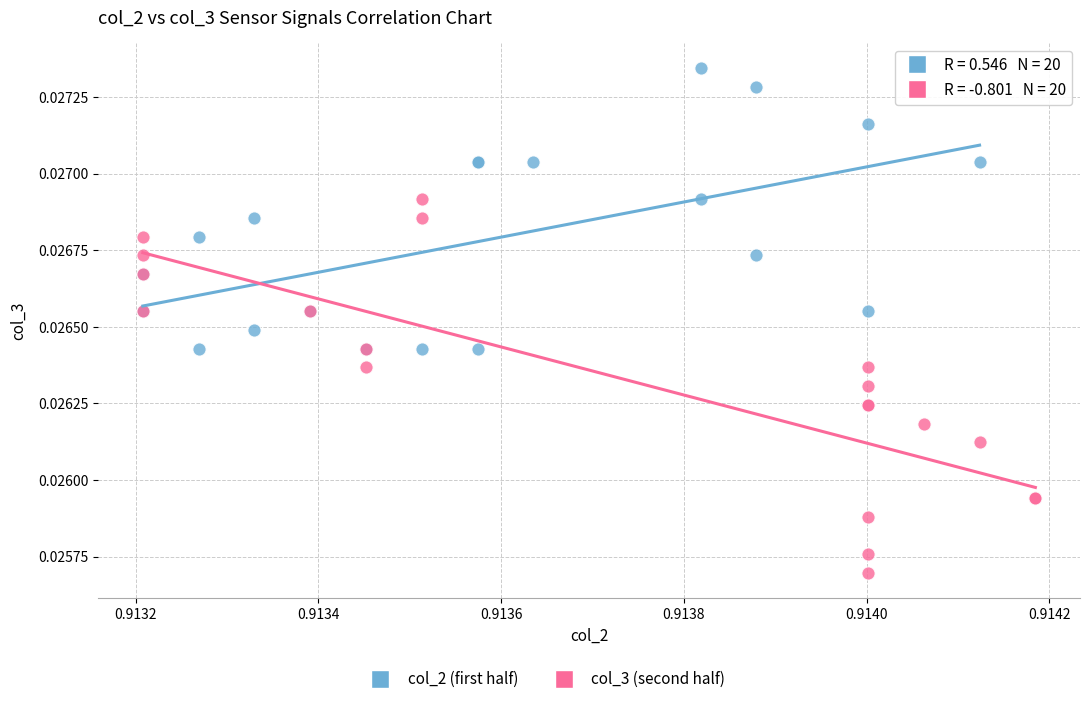

Which series reaches the minimum Y coordinate?

col_3 (second half)